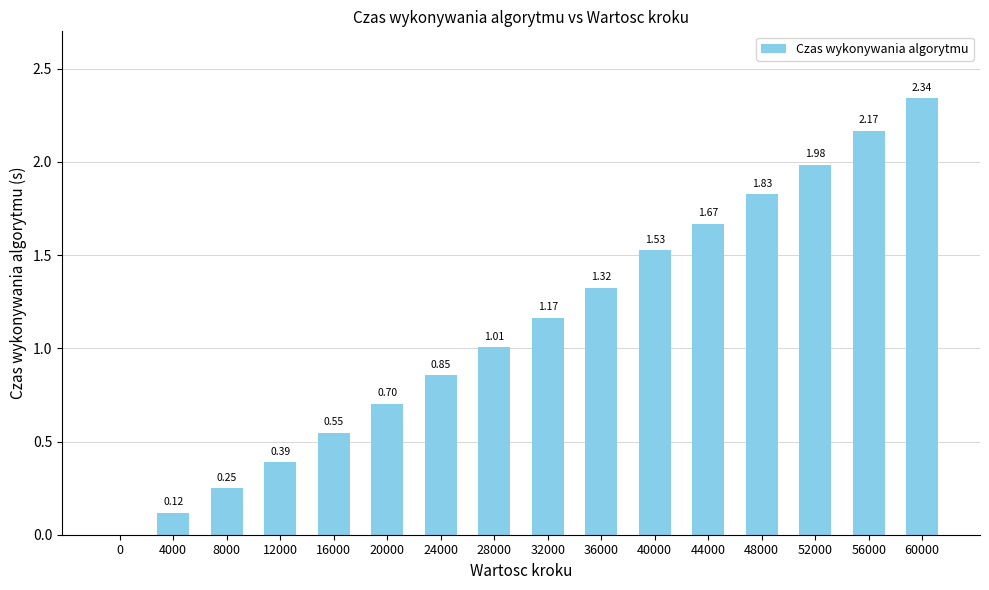

Between 4000 and 36000, which is larger?

36000